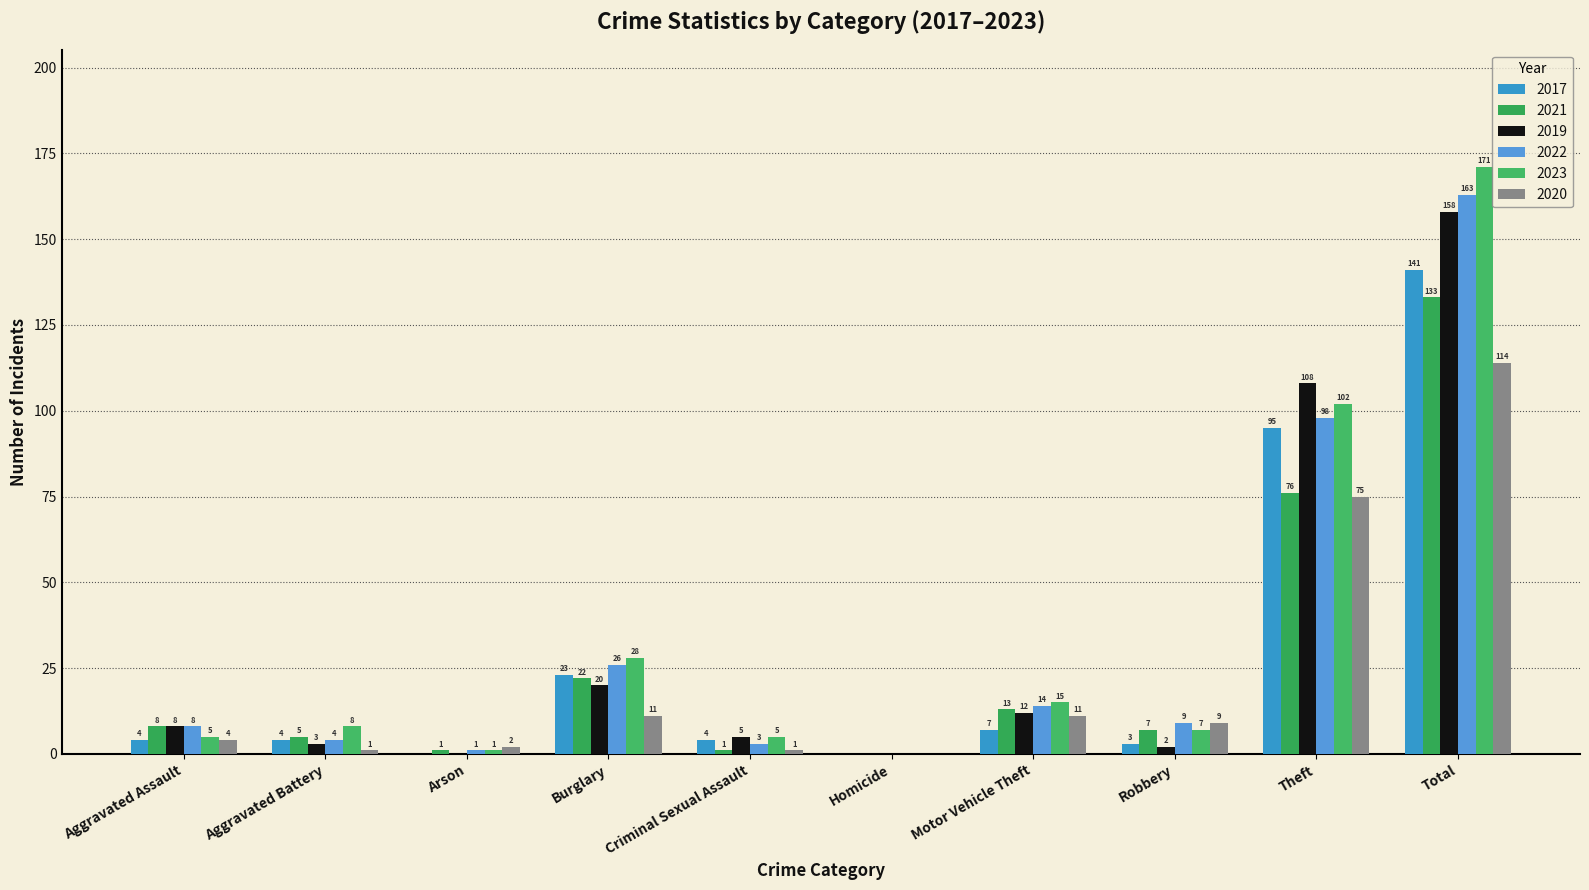

The 2022 series shows 7 at Motor Vehicle Theft. True or false?

False